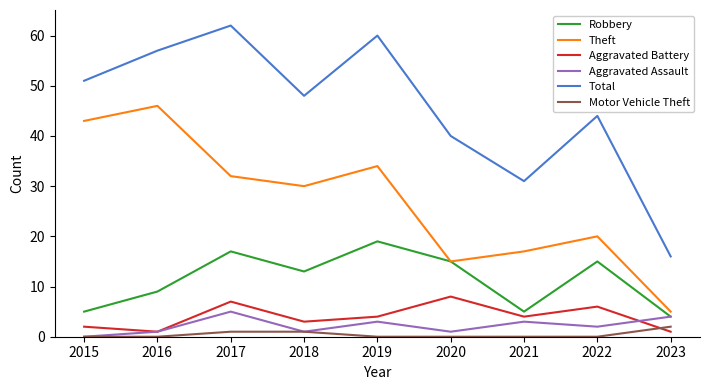

True or false: Total has a value of 60 at 2019.

True